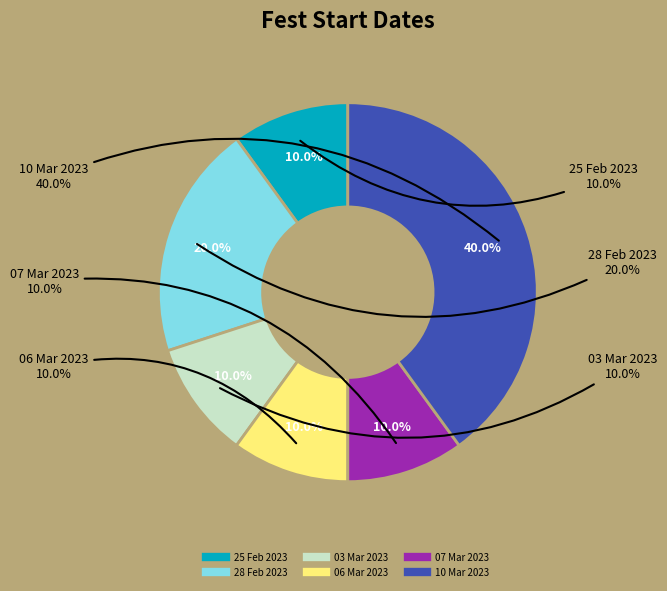

Between 07 Mar 2023 and 03 Mar 2023, which is larger?

07 Mar 2023